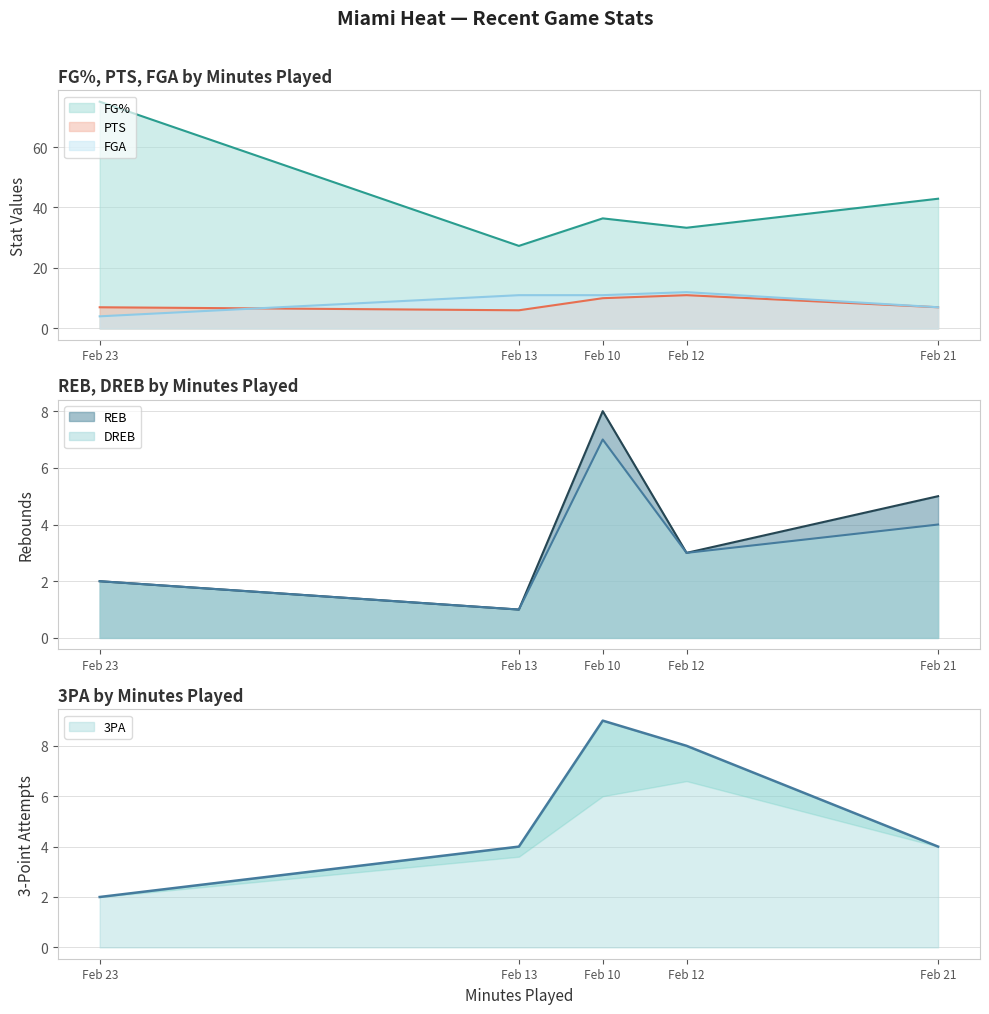

Where is FGA nearest to the value 8?

Feb 21